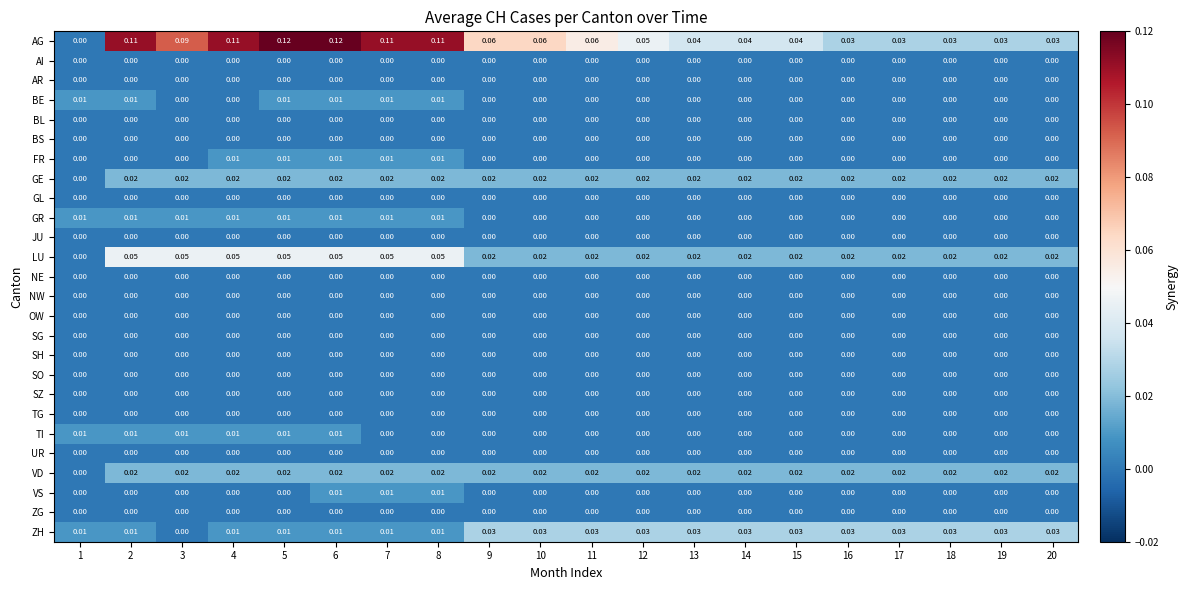

Which series changed the most between 14 and 18?

AG